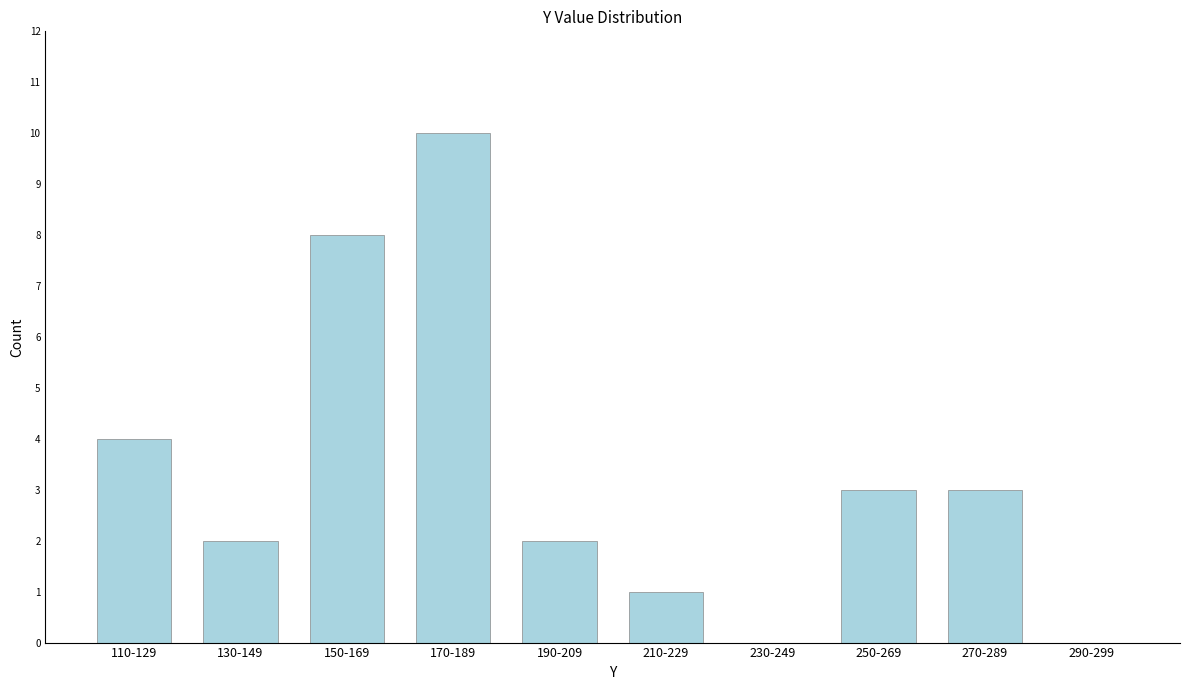

Reading right to left, extract all data points from this chart.

290-299=0	270-289=3	250-269=3	230-249=0	210-229=1	190-209=2	170-189=10	150-169=8	130-149=2	110-129=4